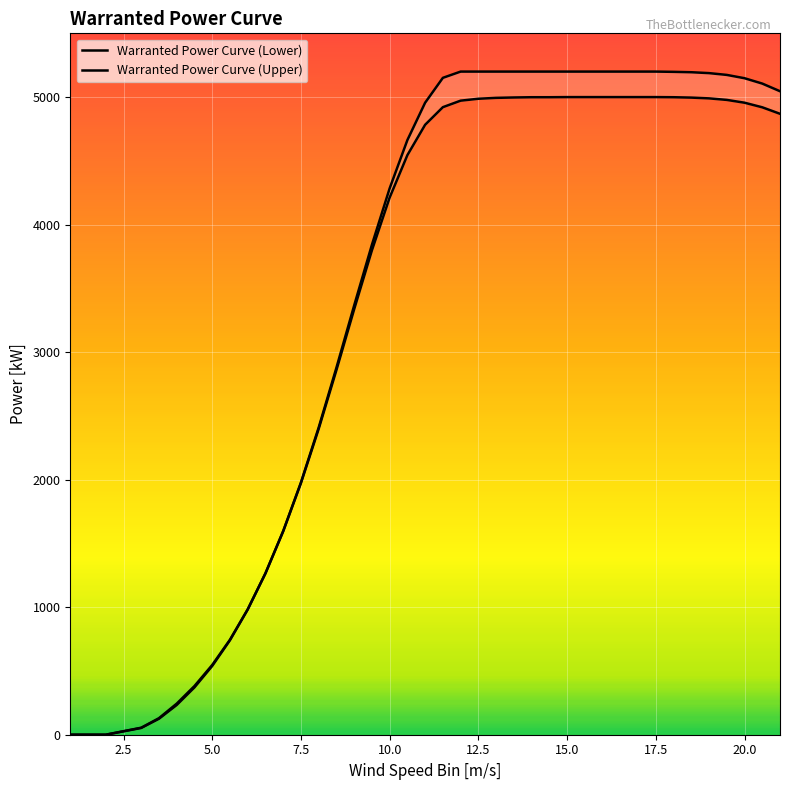

What are all the series names shown in the legend?

Warranted Power Curve (Lower), Warranted Power Curve (Upper)